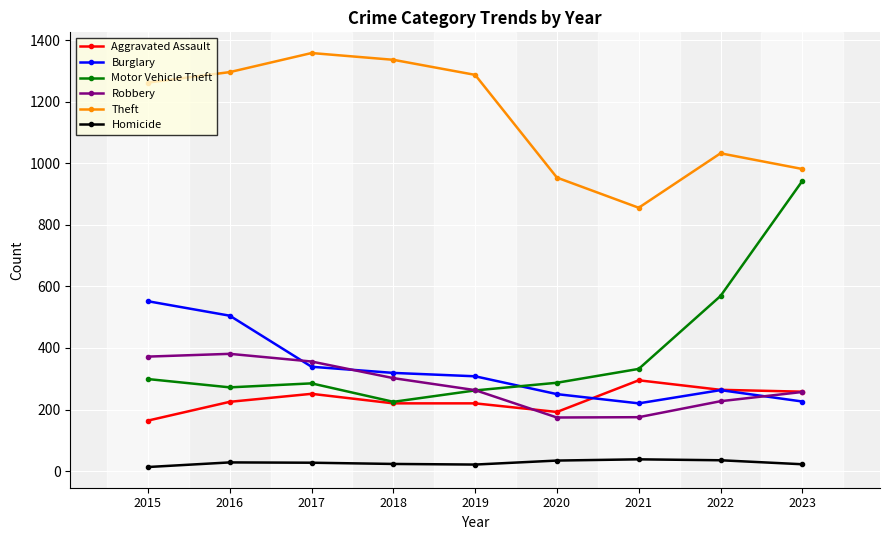

What is the sum of the Aggravated Assault values at 2017 and 2015?

415